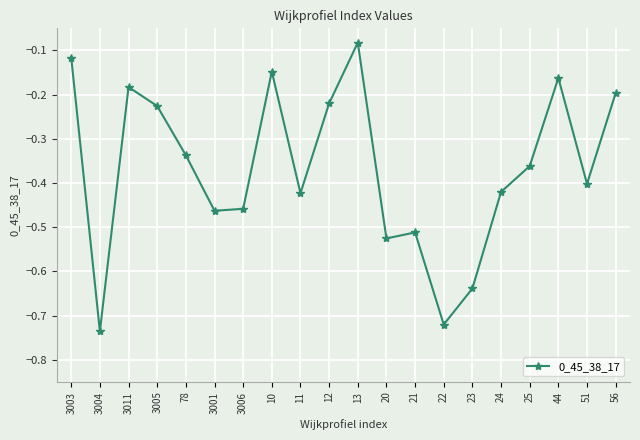

What is the difference between the maximum and minimum values?

0.7